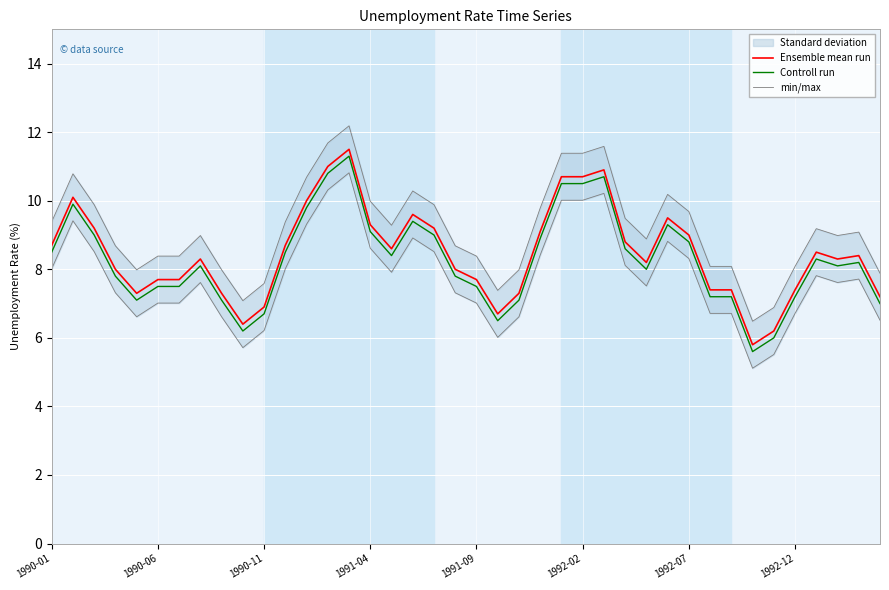

True or false: Ensemble mean run and Controll run cross at least once.

False